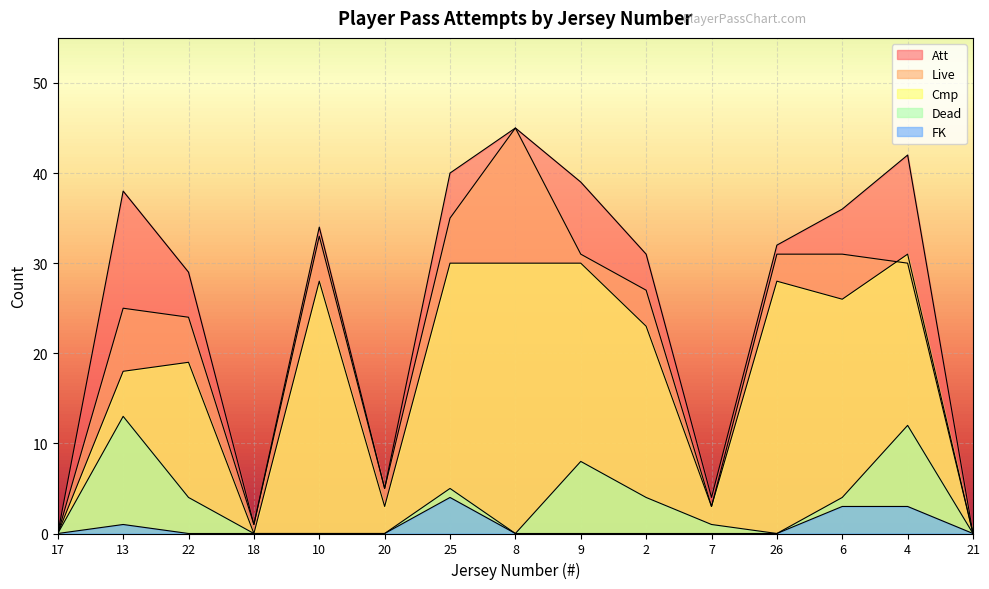

At how many categories does at least one series exceed 20?

10